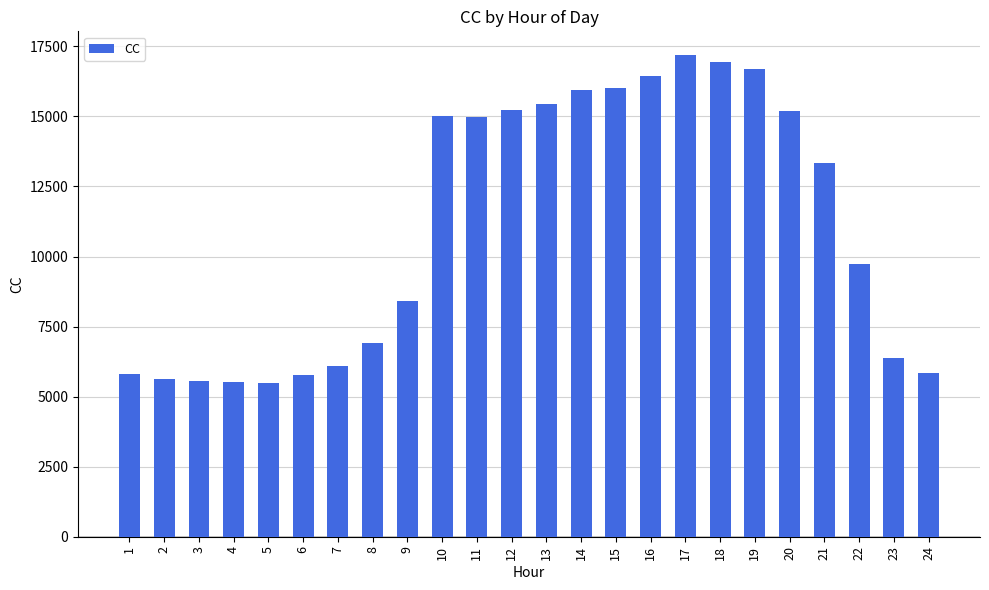

Is it true that the value at 21 is 13342.4?

True